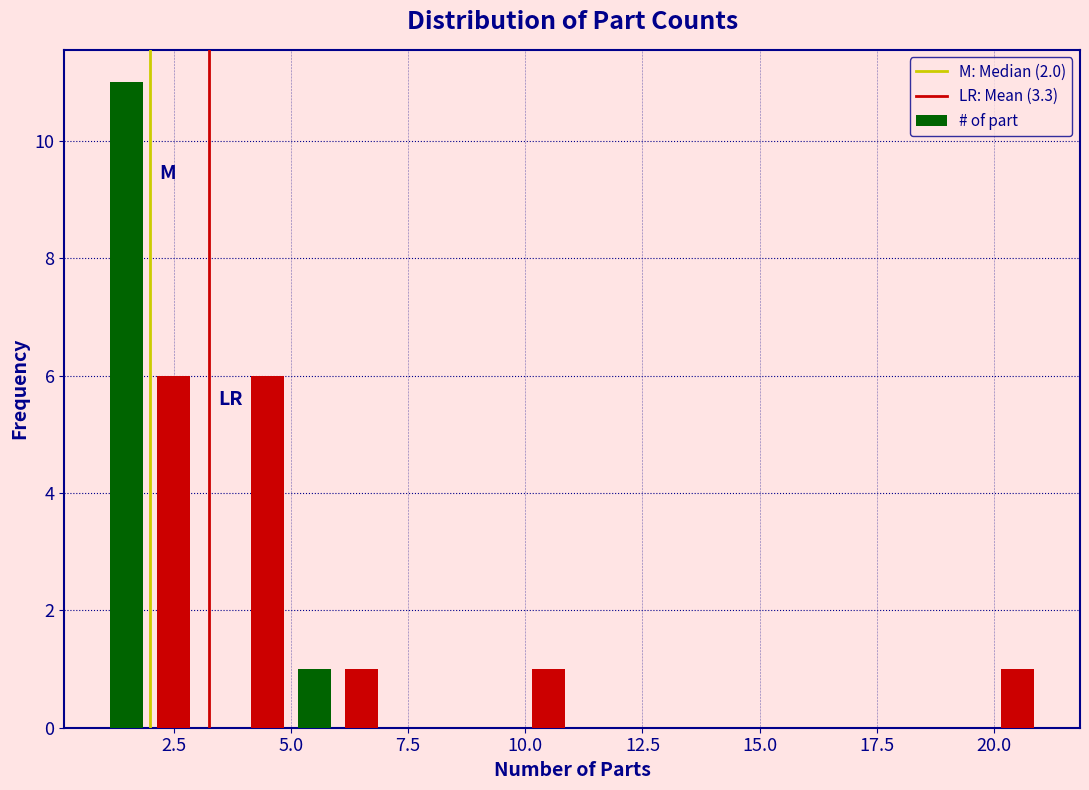

Around what value on the x-axis is the tallest bar? Give the approximate position of its centre, as read against the axis.

1.5